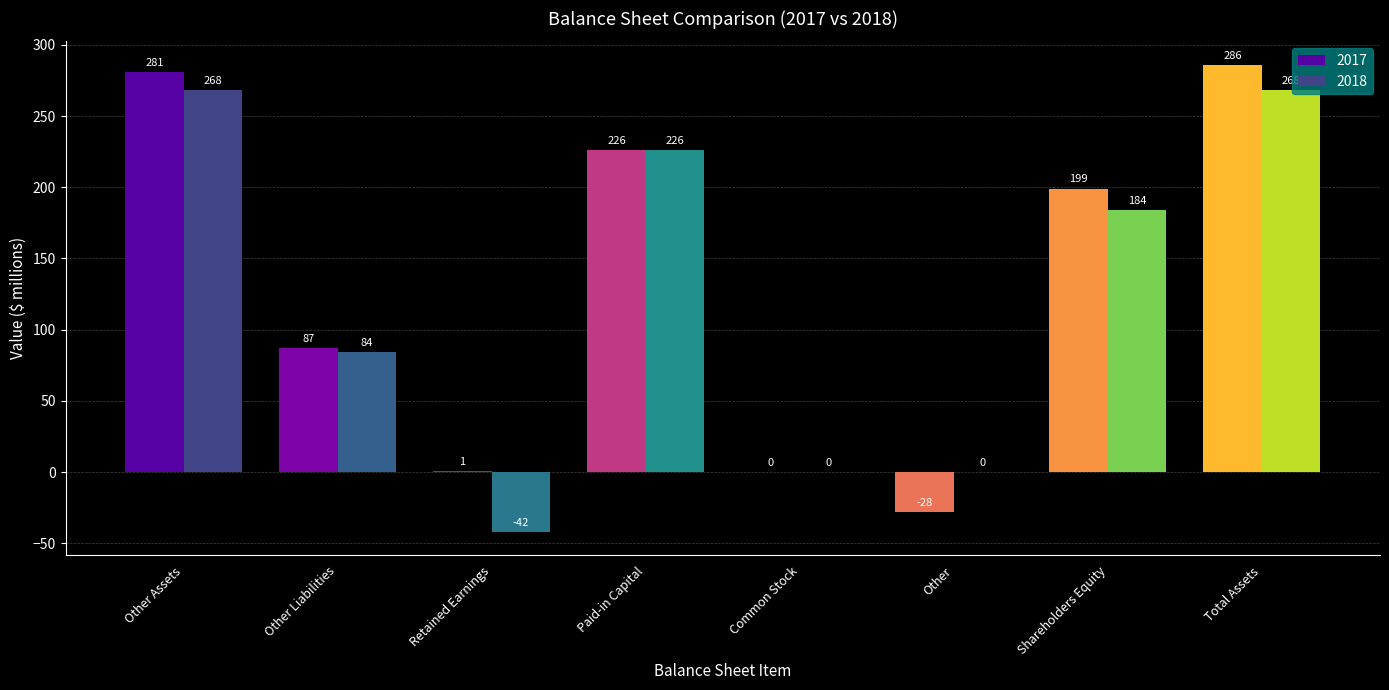

Which series changed the most between Common Stock and Total Assets?

2017